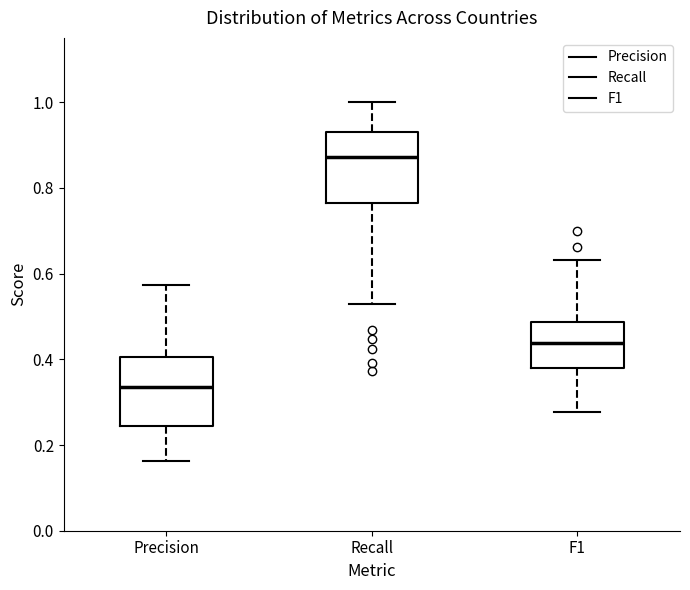

Where is the upper edge of the box for Recall on the y-axis? The values are not printed on the chart, so give them approximately, as read against the axis.

0.94